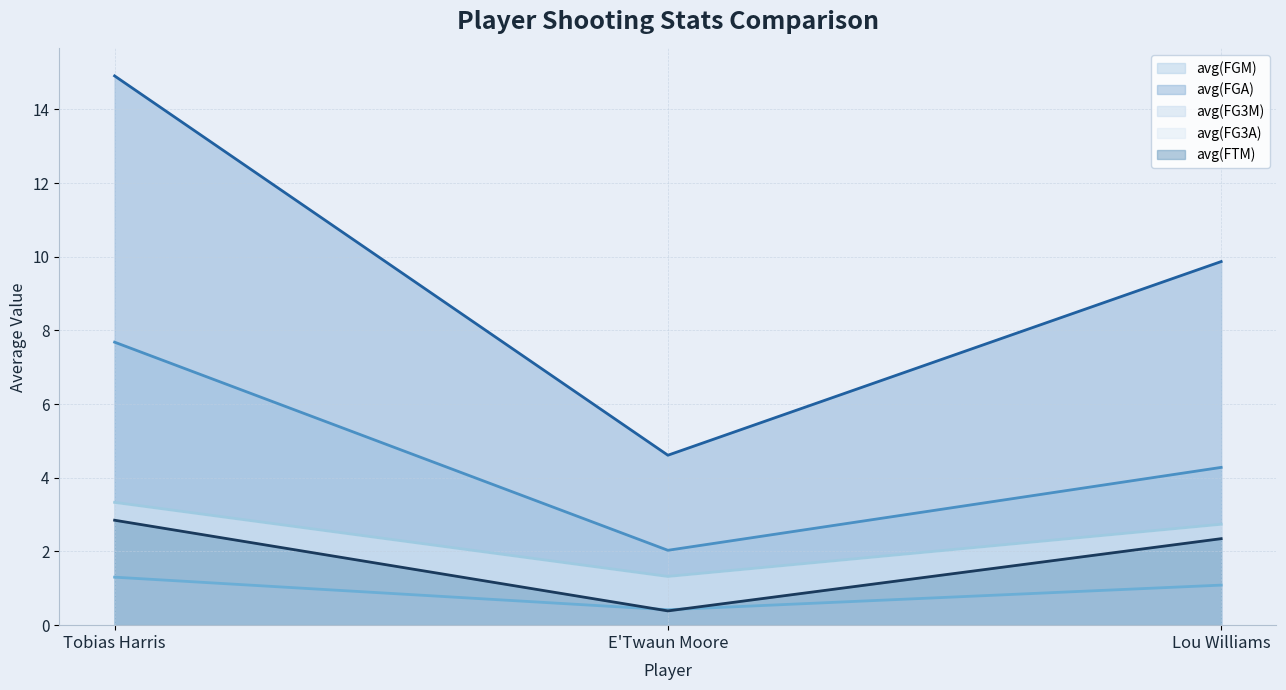

What is the total value across all series at Lou Williams?

20.3